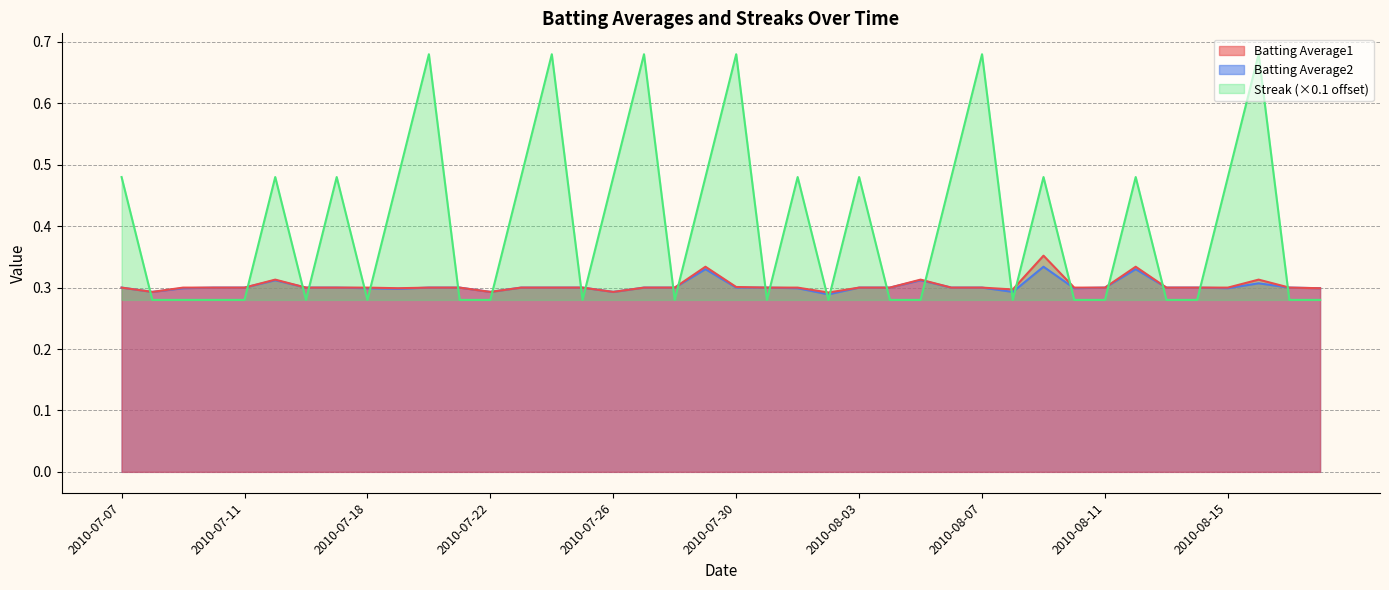

Between which two adjacent categories do Batting Average2 and Streak first intersect?

2010-07-07 and 2010-07-08